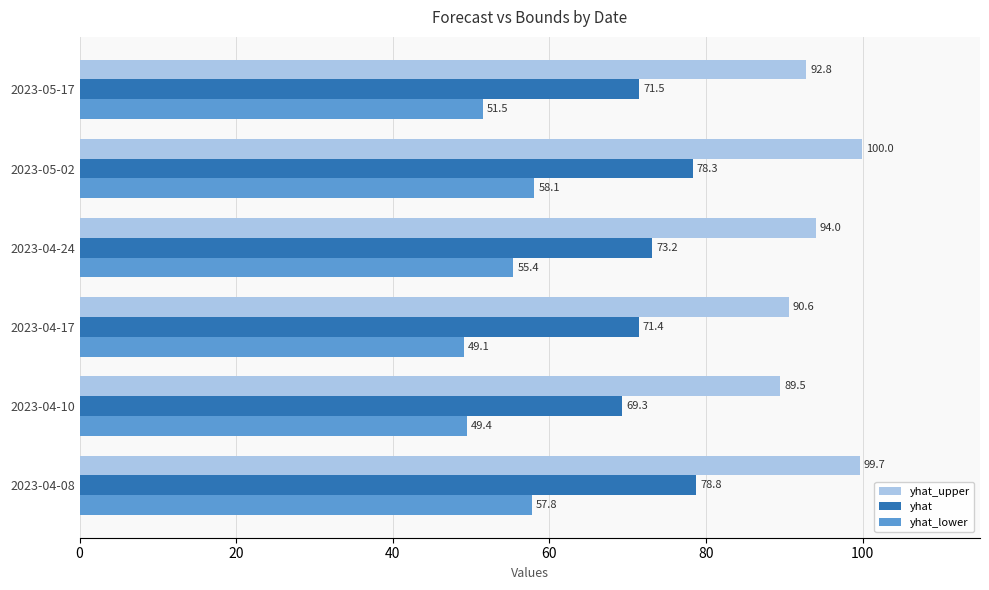

Rank the series by their average value, from highest to lowest.

yhat_upper, yhat, yhat_lower